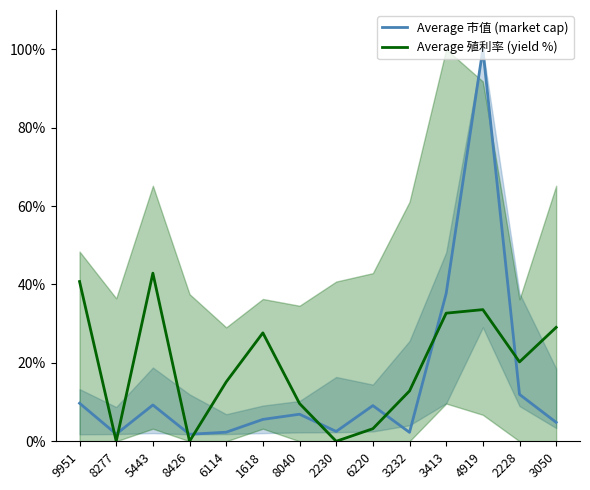

Rank the series by their maximum value, from highest to lowest.

Average 市值 (market cap), Average 殖利率 (yield %)